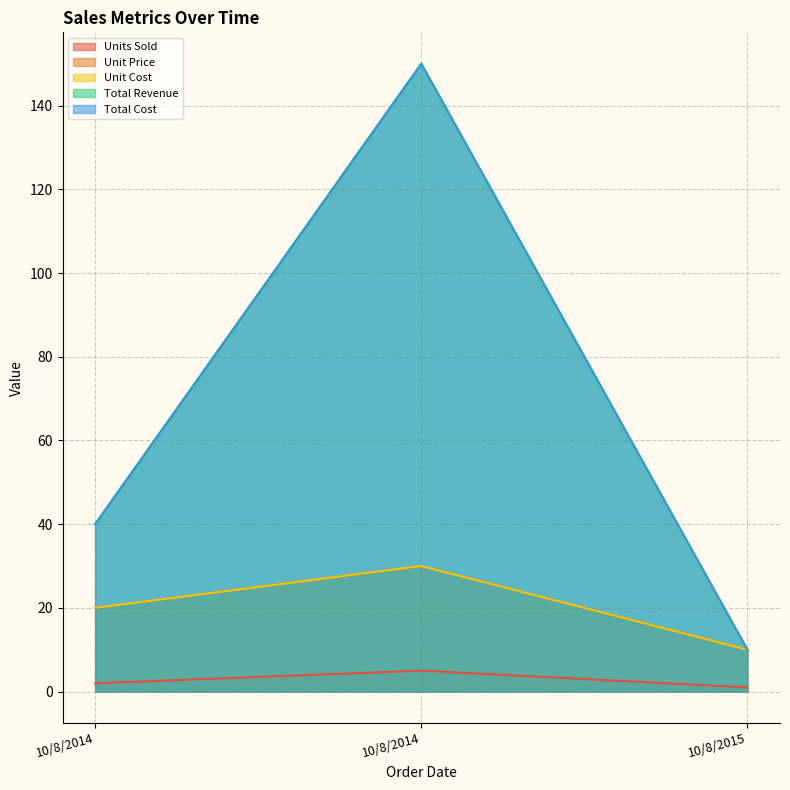

At how many categories does at least one series exceed 30?

2